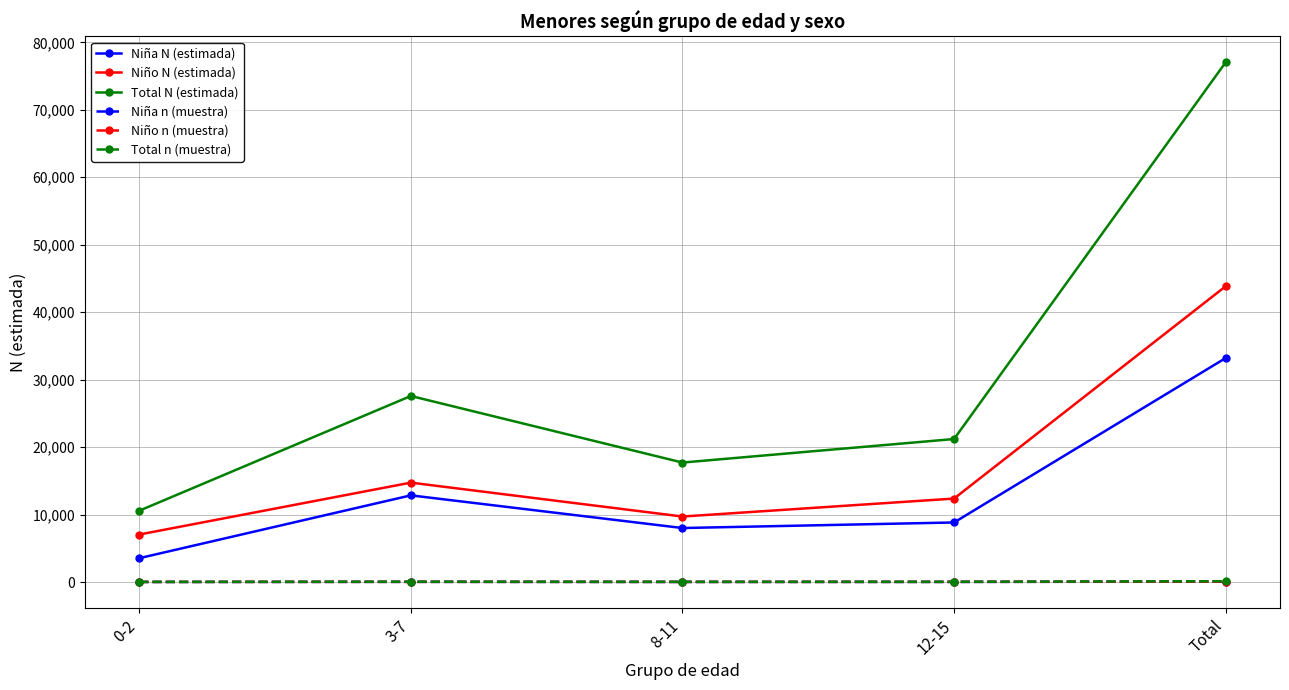

Does the chart display data point markers on the line(s)?

Yes